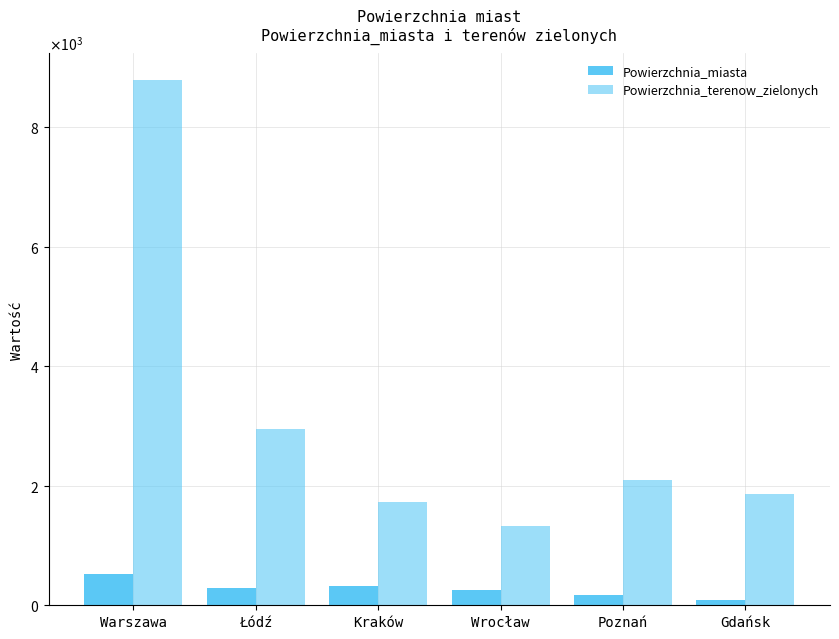

Reading left to right, transcribe all the data shown in this chart.

Powierzchnia_miasta: Warszawa=517.2	Łódź=293.3	Kraków=326.8	Wrocław=262.0	Poznań=175.0	Gdańsk=91.0
Powierzchnia_terenow_zielonych: Warszawa=8798.0	Łódź=2947.0	Kraków=1731.0	Wrocław=1330.0	Poznań=2100.0	Gdańsk=1870.0